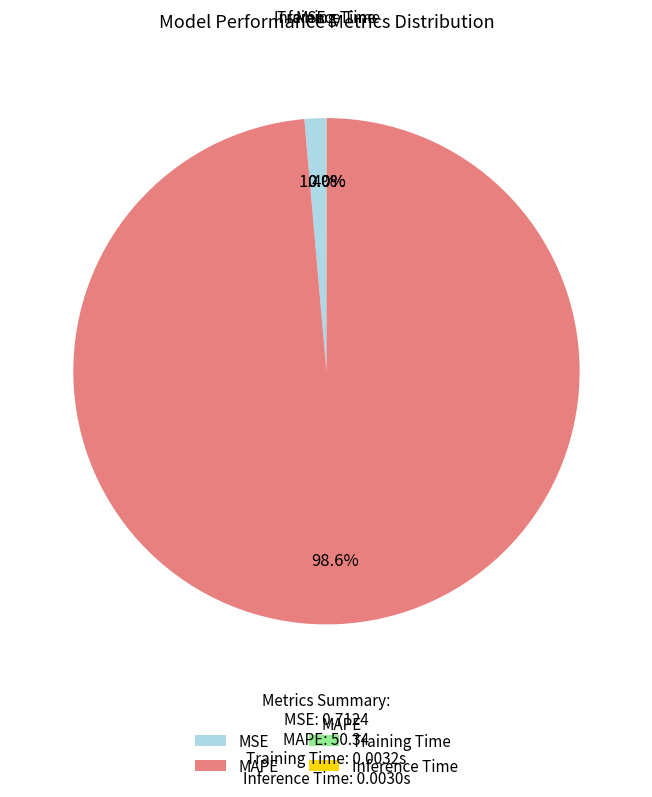

Which slice is the largest?

MAPE